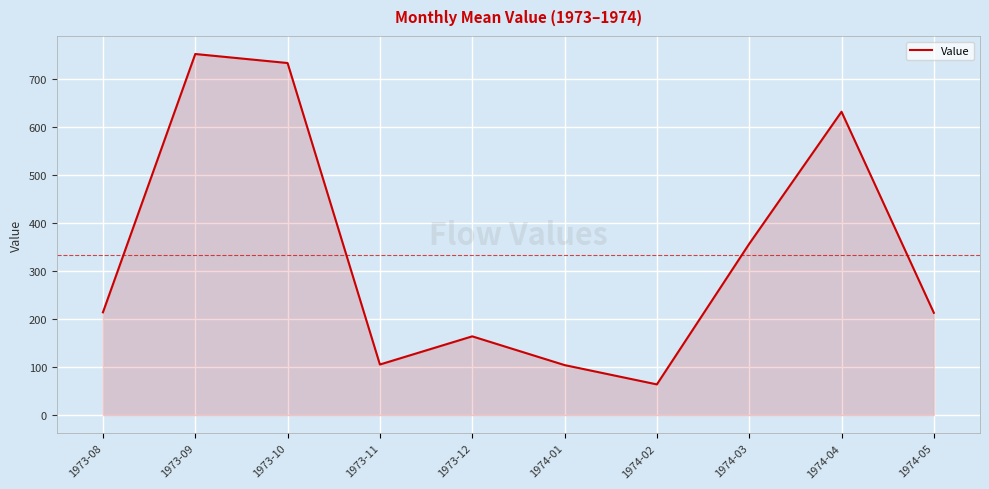

How many distinct data groups are displayed?

1